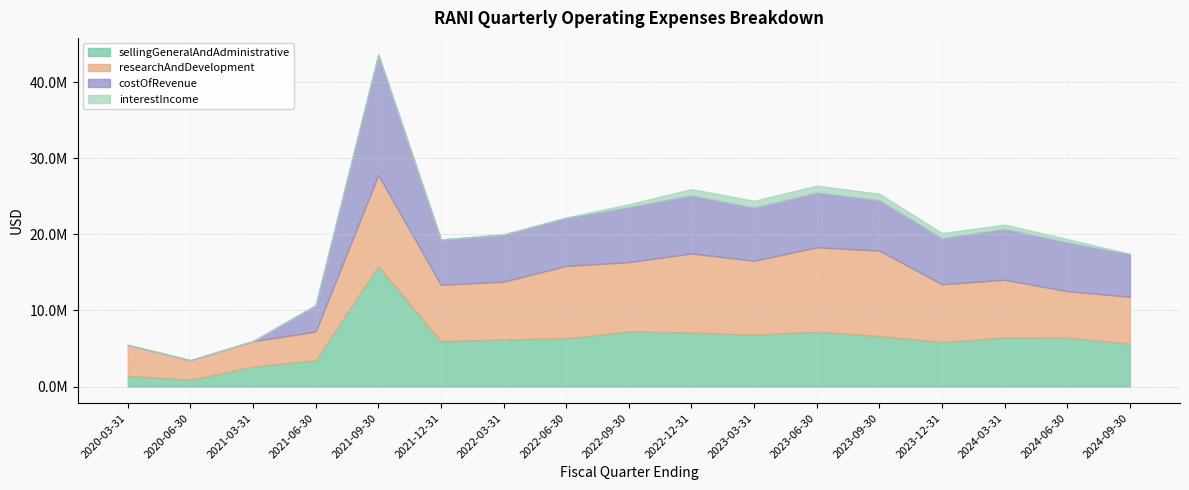

At how many categories does at least one series exceed 12124511?

1